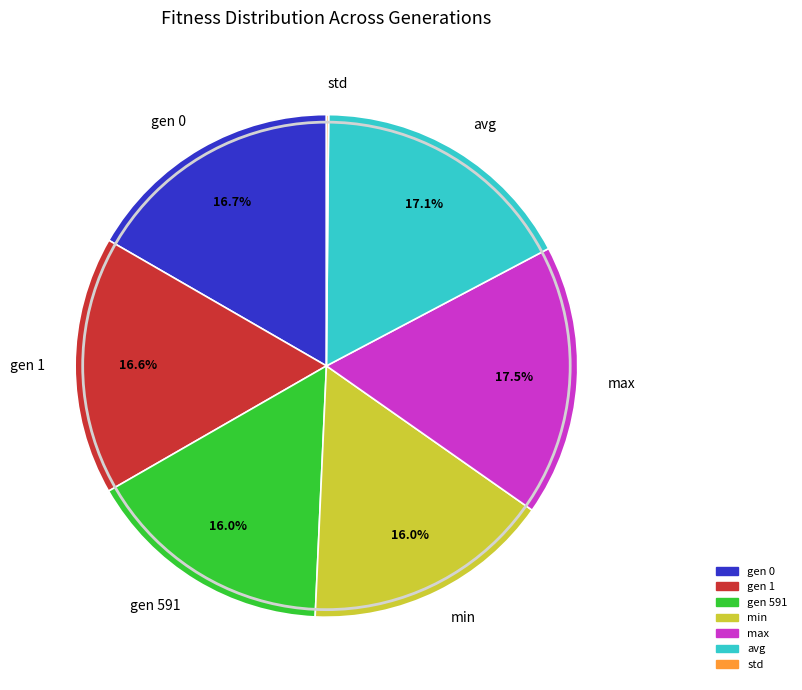

What percentage is the min slice, to the nearest percent?

16%